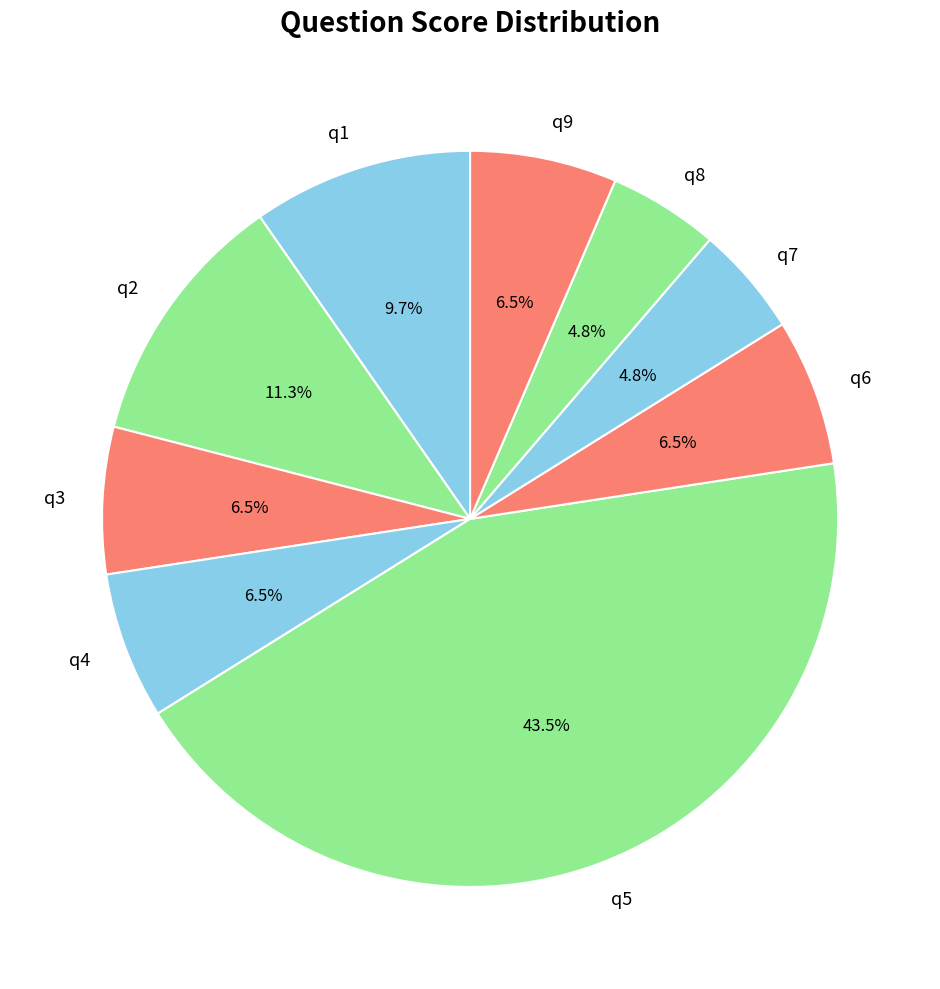

What portion of the pie excludes q4?

93.5%